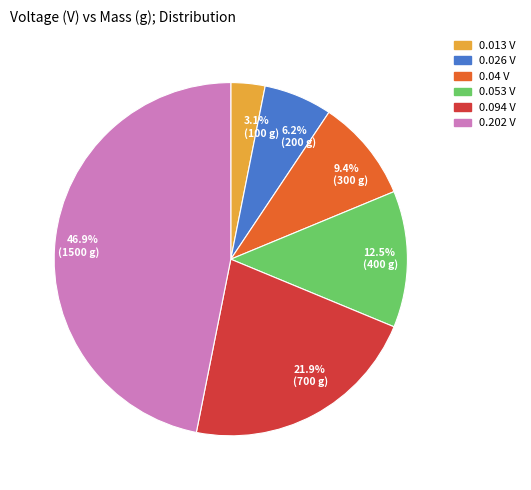

To the nearest percent, what is the difference between the largest and smallest slice percentages?

44%